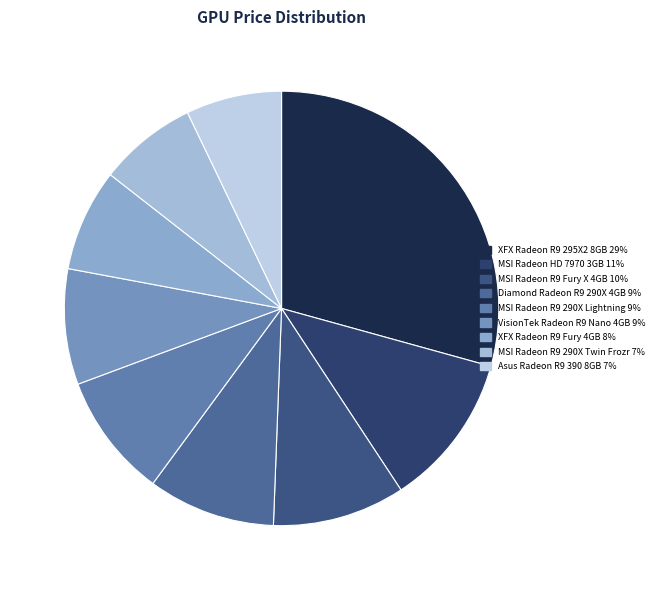

Count the number of slices in the pie.

9